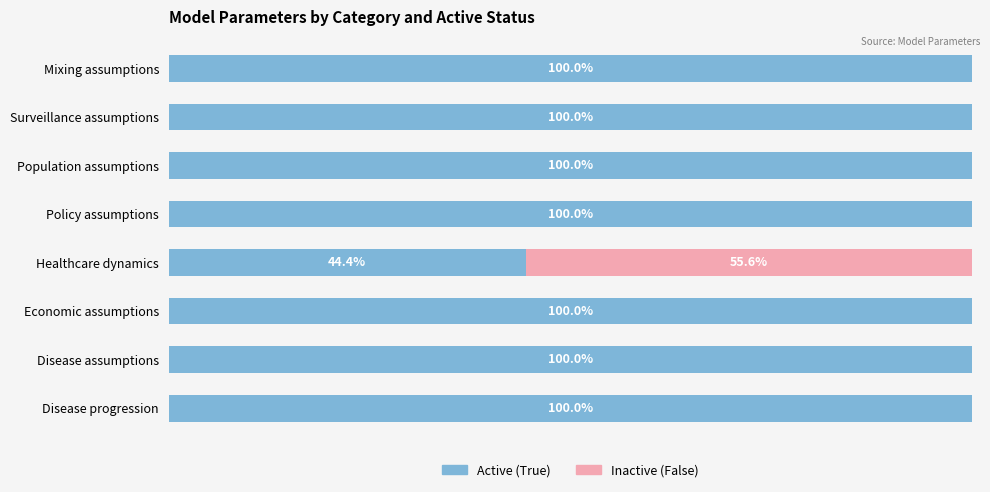

At which label is Active (True) closest to 72?

Healthcare dynamics